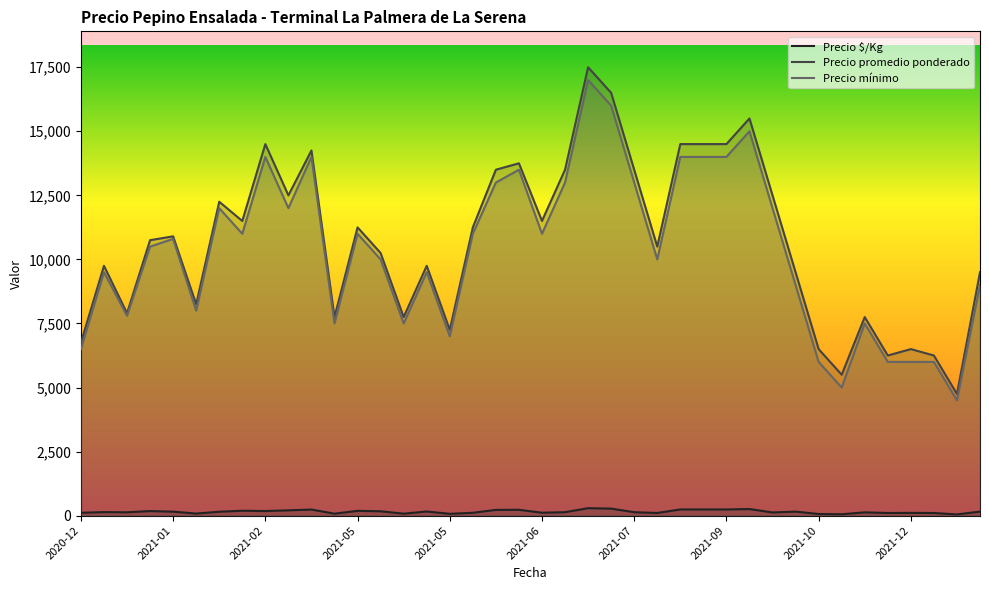

Is it true that Precio promedio ponderado equals 13500 at 18?

True